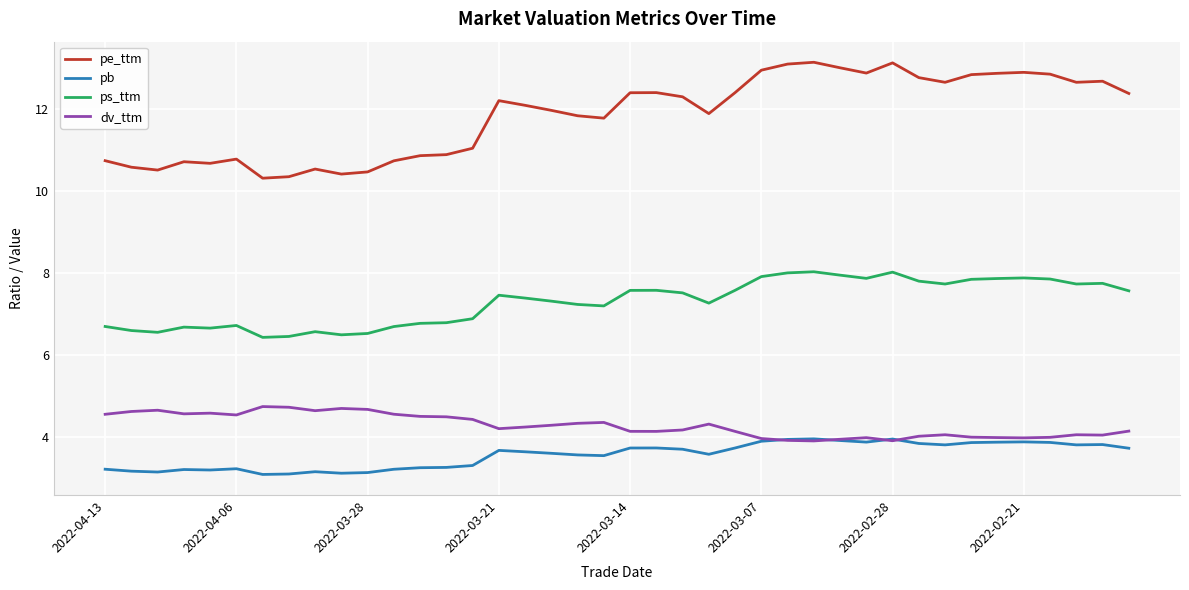

List the series in order of their peak value, lowest first.

pb, dv_ttm, ps_ttm, pe_ttm